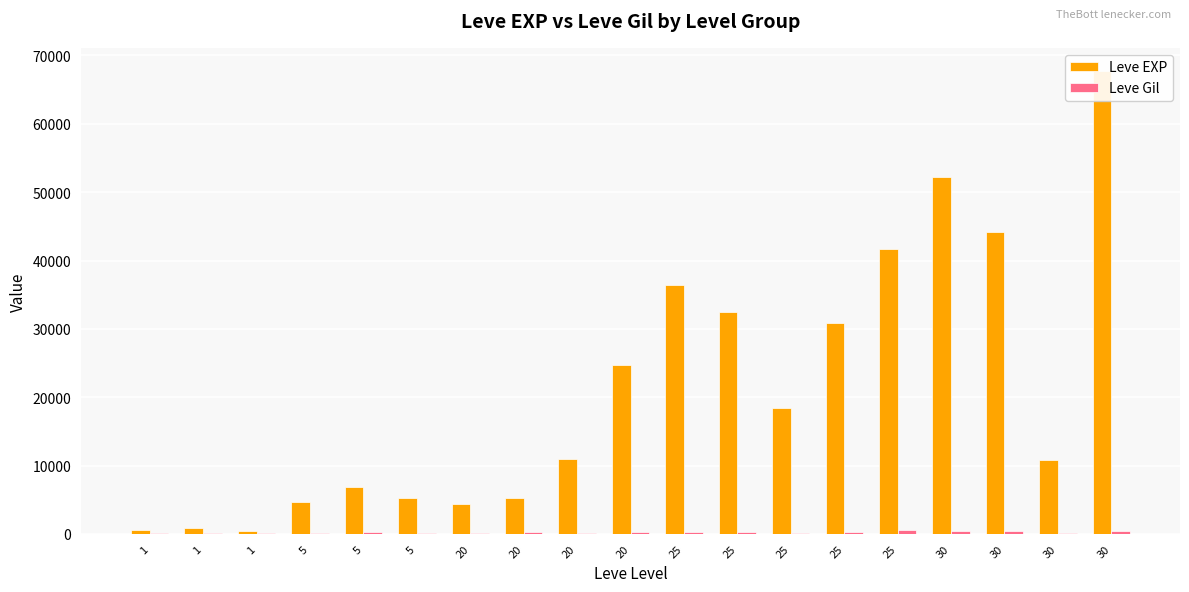

How many bars are there in each group?

2